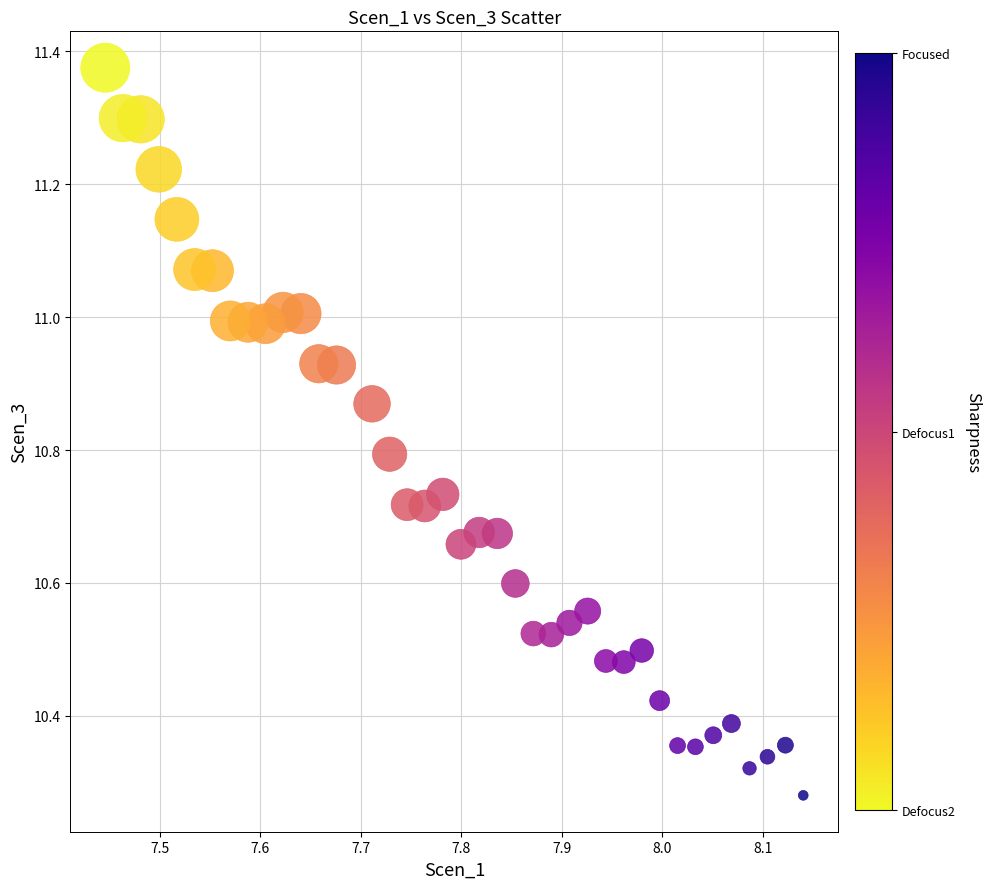

What is the range of Y values (max minus min)?

1.1